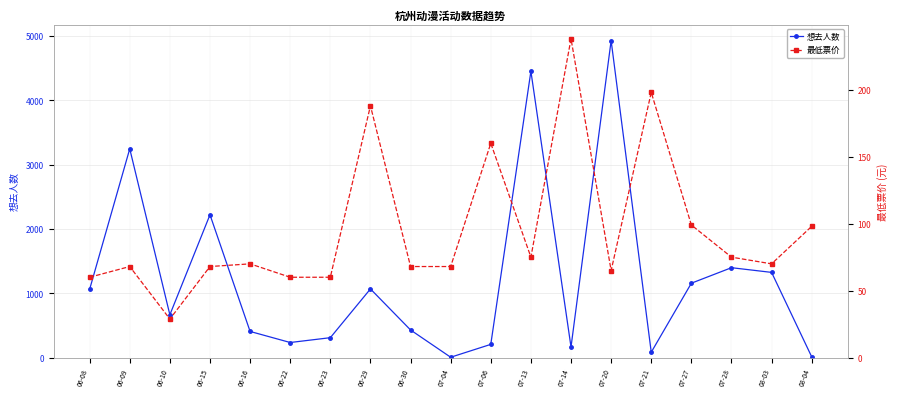

Count the number of data series in this chart.

2